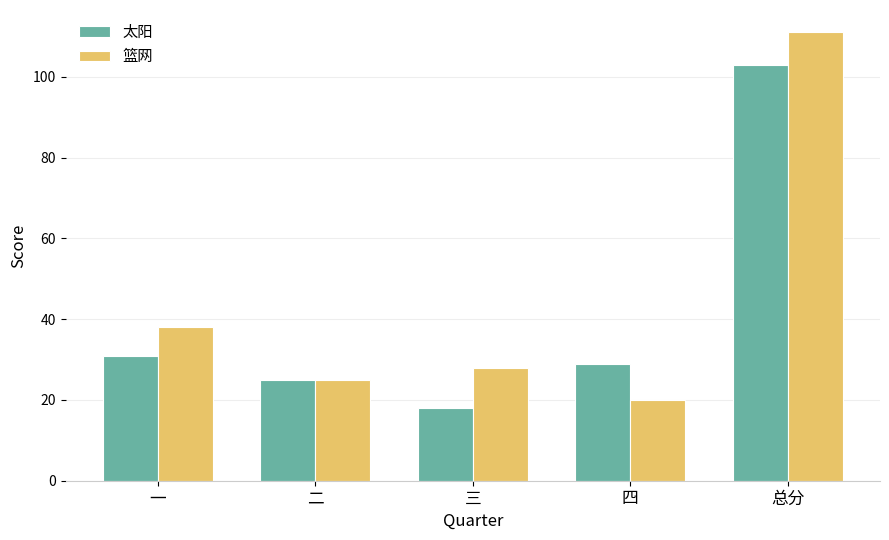

What is the sum of all 太阳 values?

206